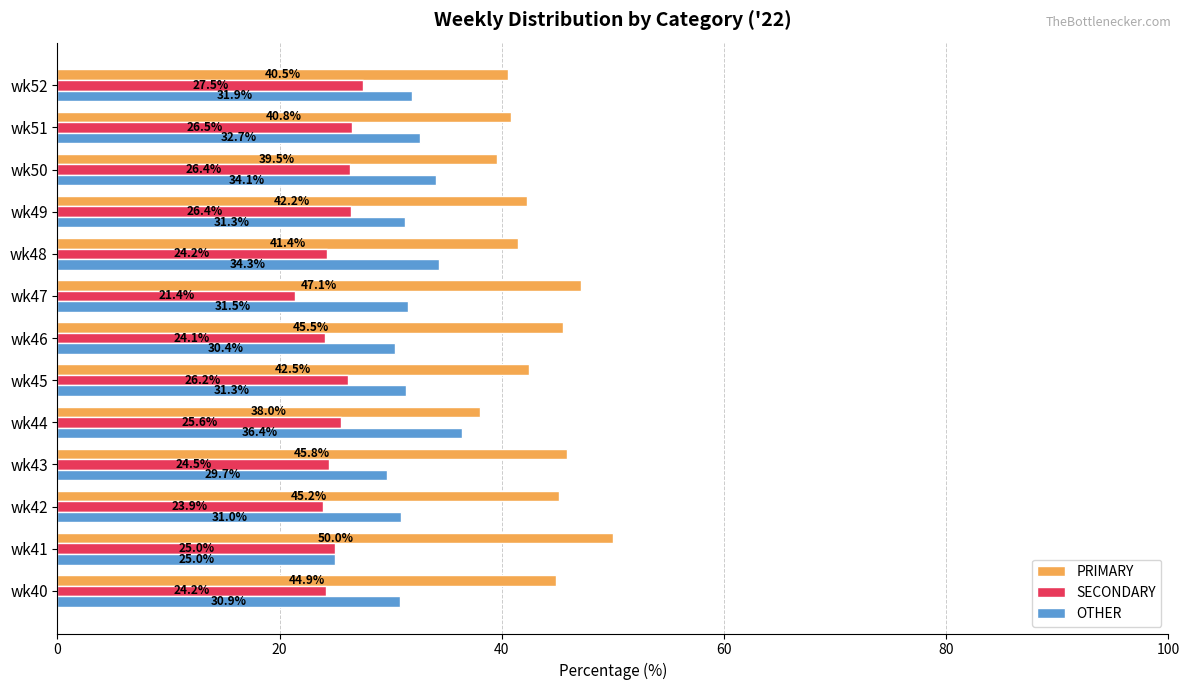

What is the maximum value shown in the chart?

50.0